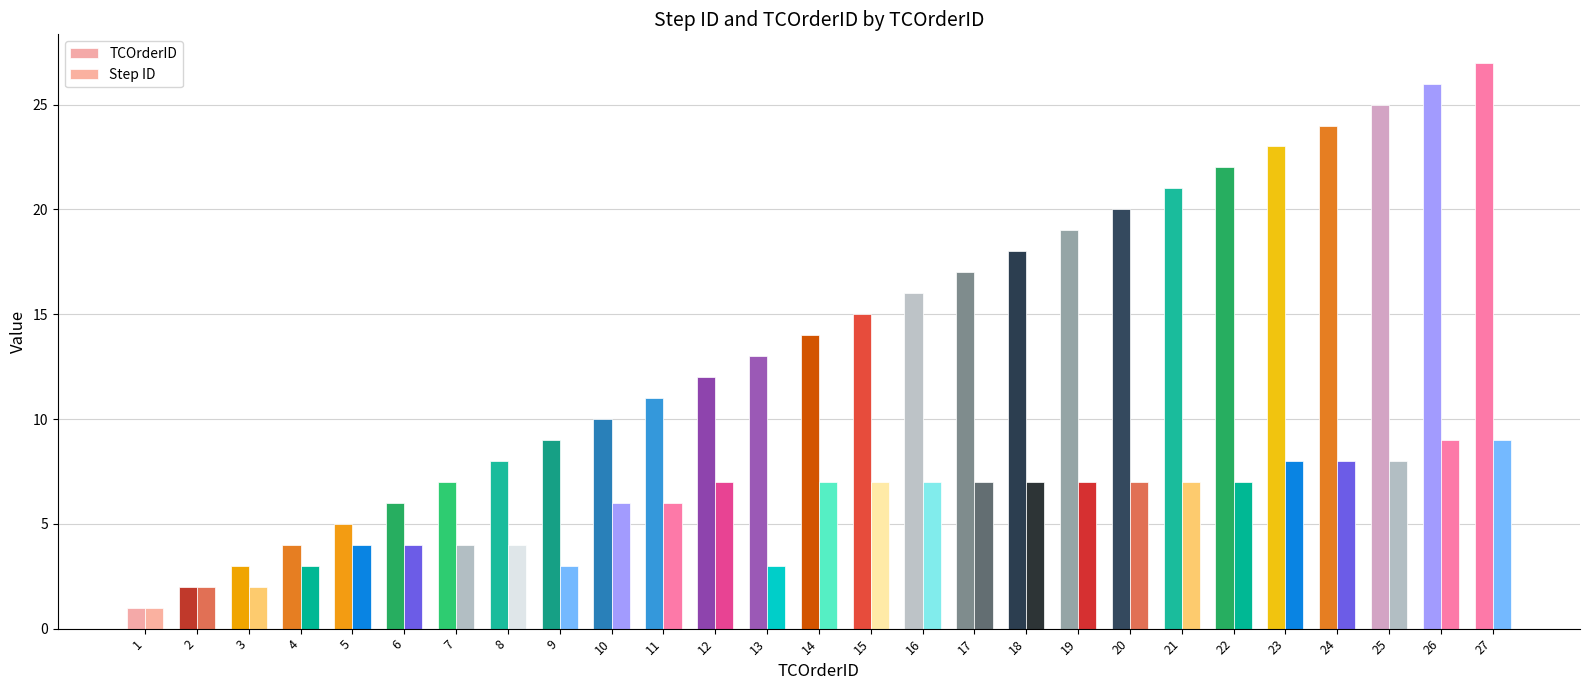

At which category does the chart reach its minimum across all series?

1